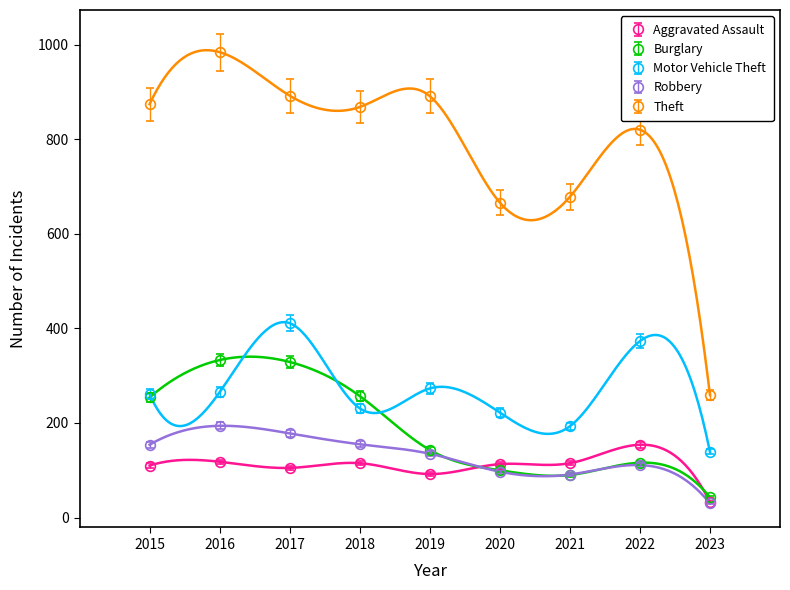

True or false: Theft has a value of 998 at 2020.

False